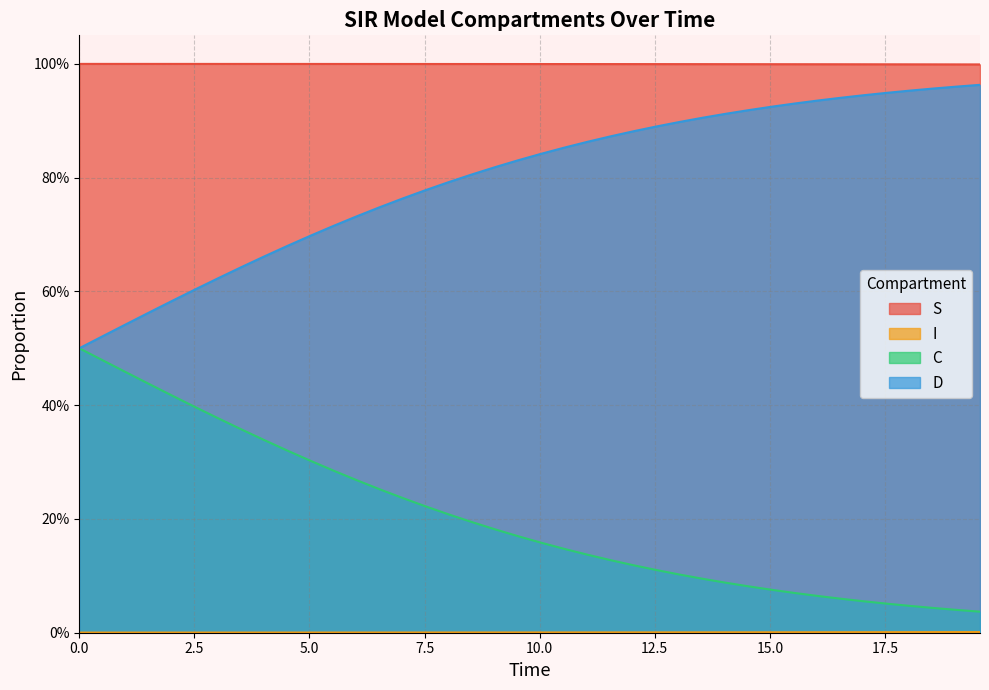

Count the number of categories in the chart.

40